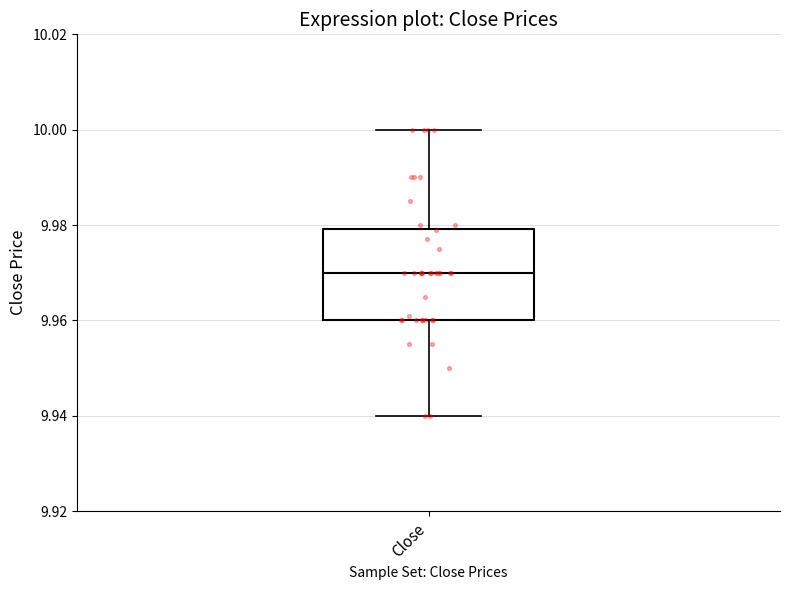

Read this box plot against the y-axis: the position of the median line, the range covered by the box, and the ends of both whiskers. The values are not printed on the chart, so give them approximately, as read against the axis.

median 9.97, box 9.96 to 9.98, whiskers 9.94 to 10.00